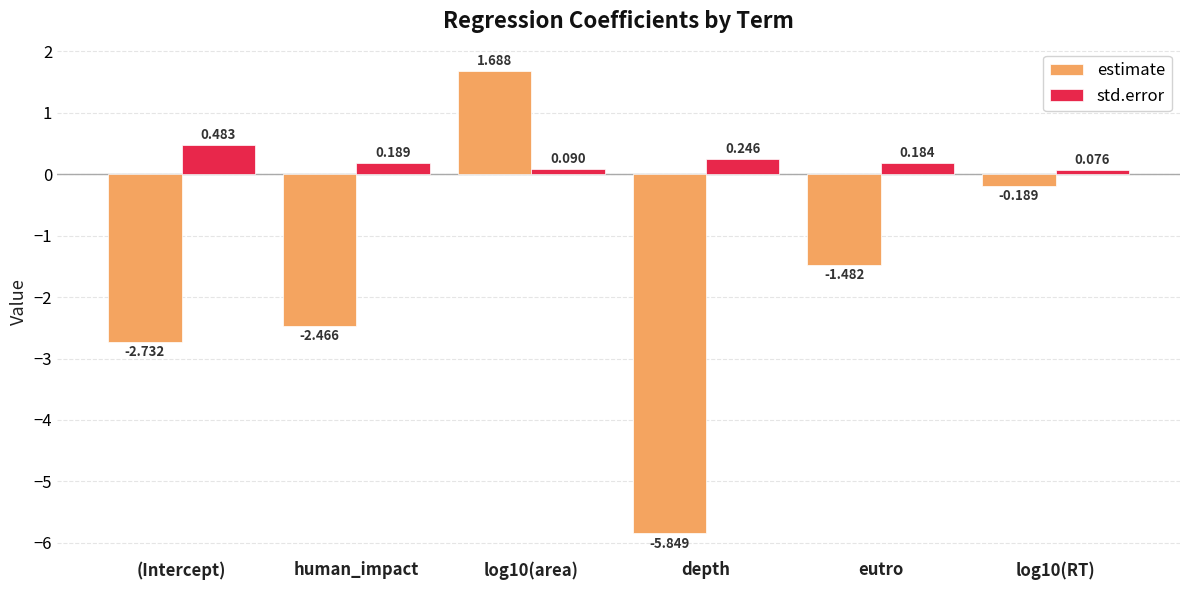

How many negative values does the estimate series have?

5